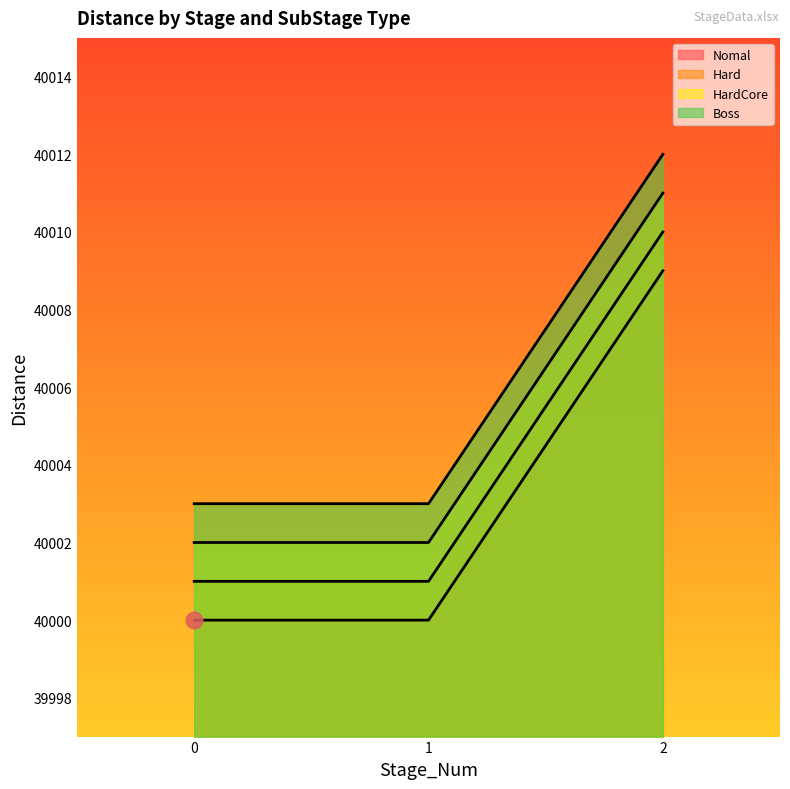

How many Hard values are between 40001 and 40010?

3